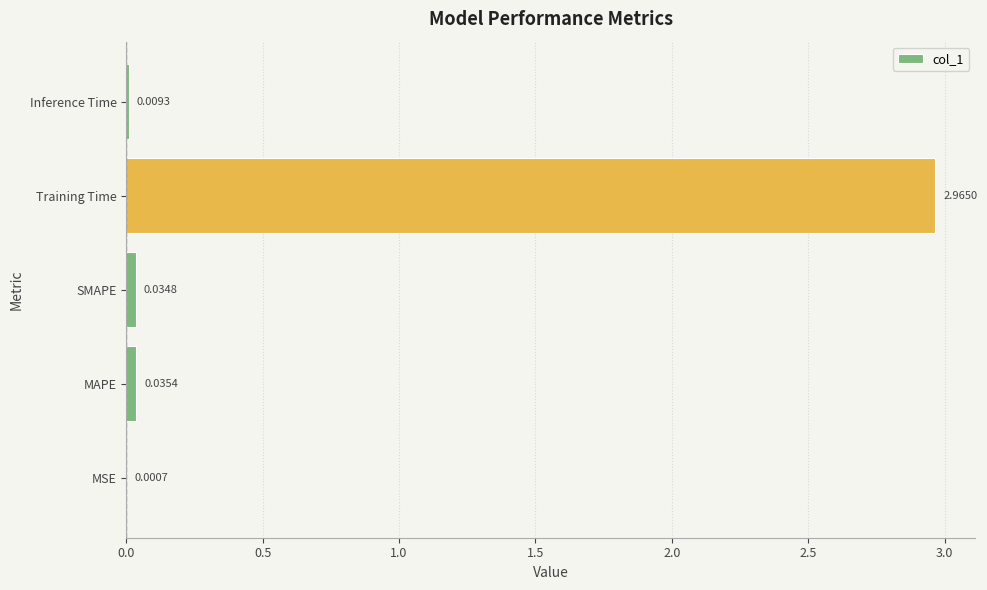

Which label corresponds to the largest value in the chart?

Training Time